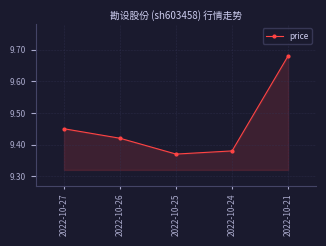

How many categories are shown in the chart?

5